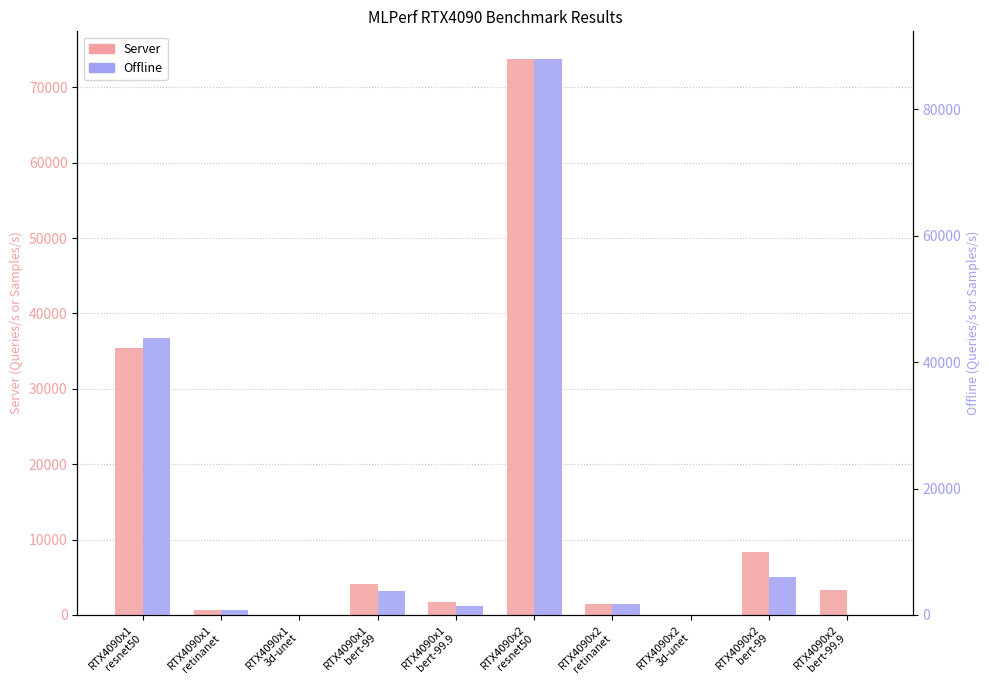

Reading right to left, list all the values displayed in this chart.

Server: 3247.3	8296.7	0.0	1415.0	73744.0	1673.2	4105.9	0.0	637.2	35357.7
Offline: 0.0	6061.5	8.2	1730.5	87916.0	1415.0	3841.1	4.1	863.0	43811.4